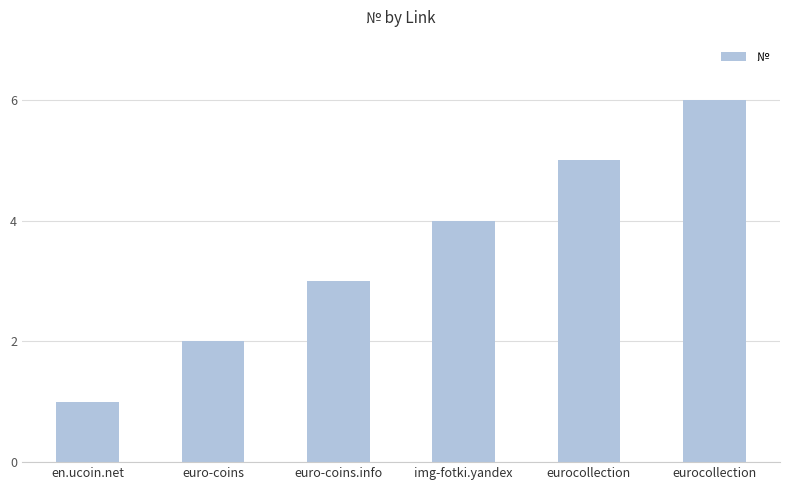

What is the ratio of the value at eurocollection to the value at img-fotki.yandex?

1.2